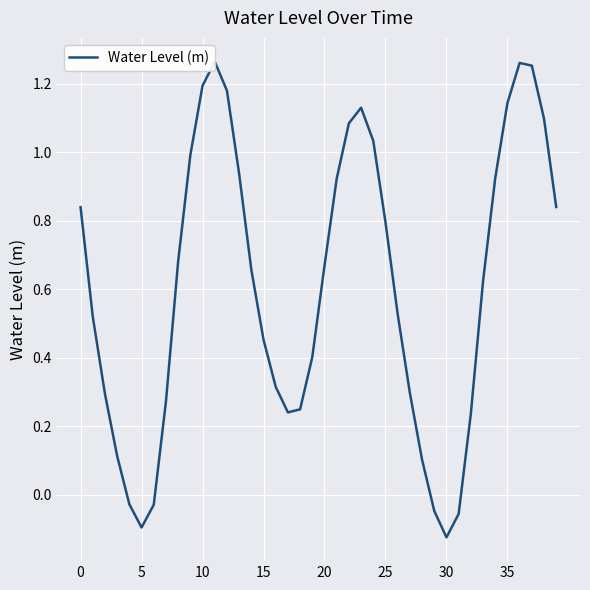

Which has a higher value, 24 or 30?

24